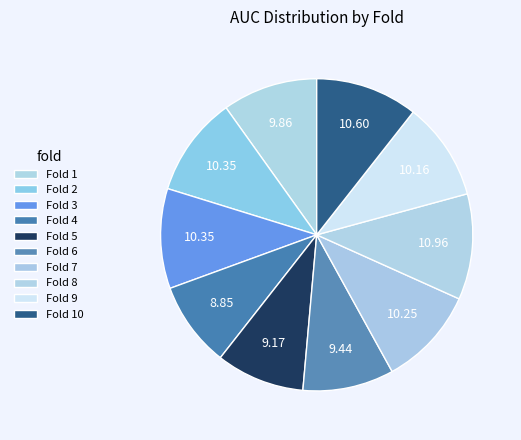

Count the number of slices in the pie.

10